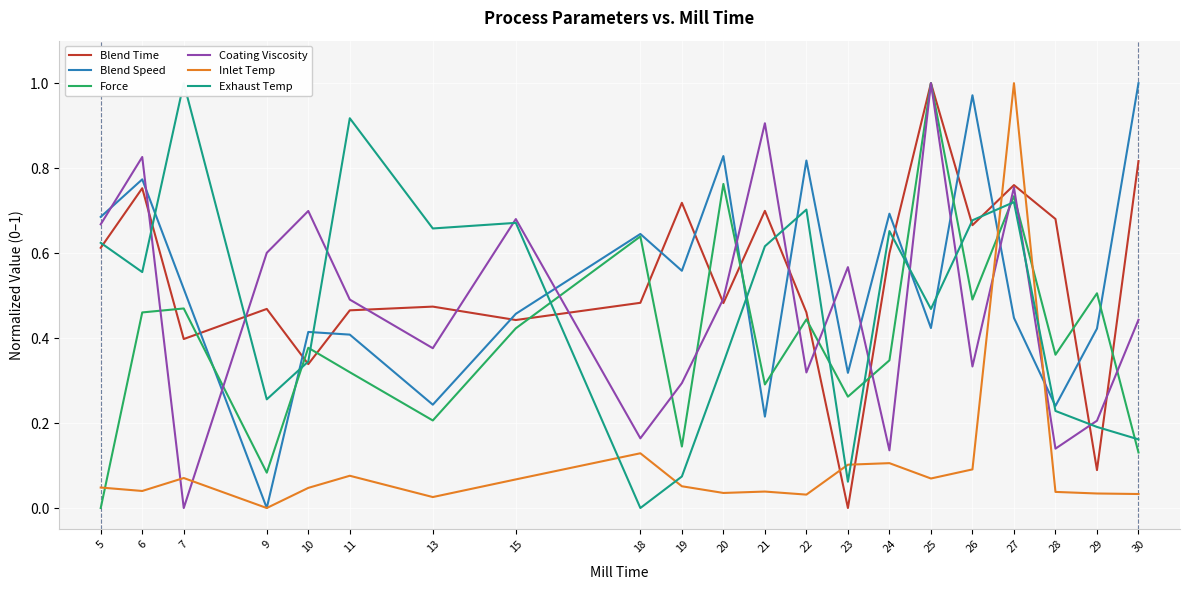

At which label is Force closest to 0?

5